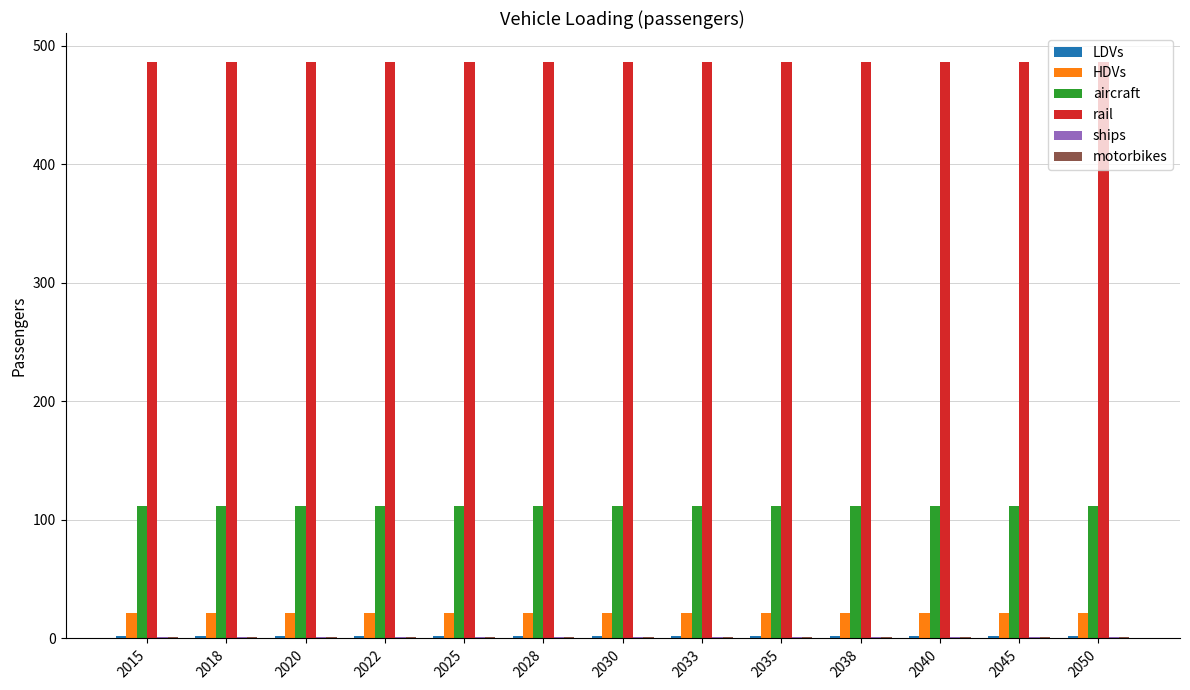

How many groups of bars are there?

13